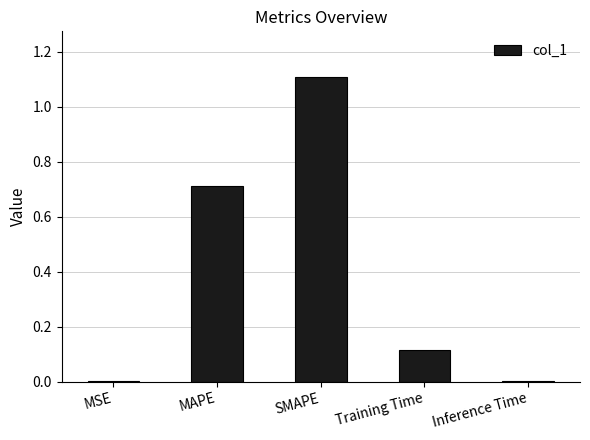

The value at SMAPE is 1.5. True or false?

False